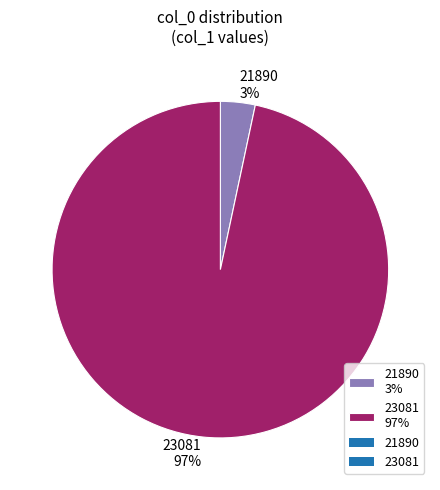

Does 21890 account for over 50% of the chart?

No